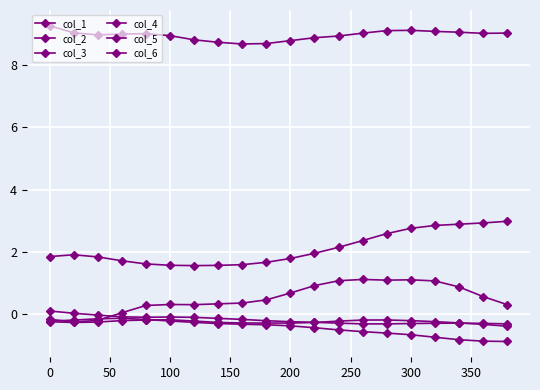

Is this an area chart (filled region under the line)?

No